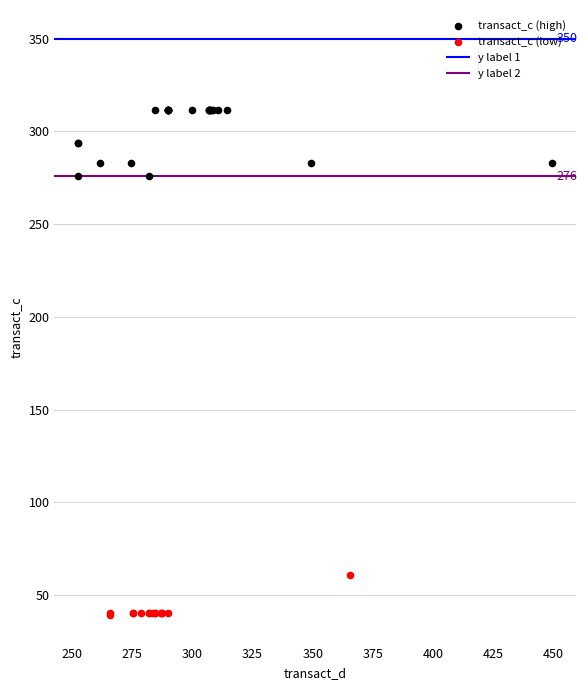

Which series reaches the maximum Y coordinate?

transact_c (high)